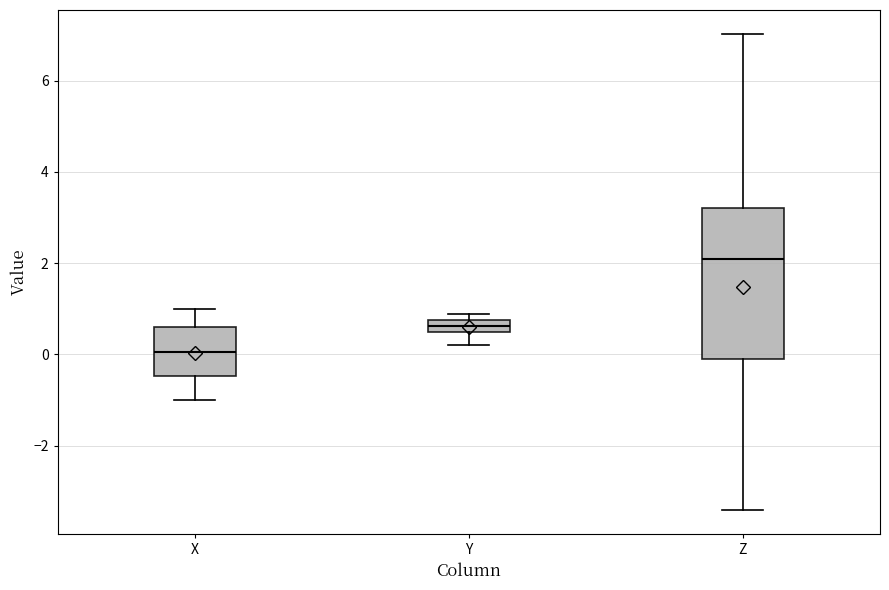

Where is the lower edge of the box for X on the y-axis? The values are not printed on the chart, so give them approximately, as read against the axis.

-0.4